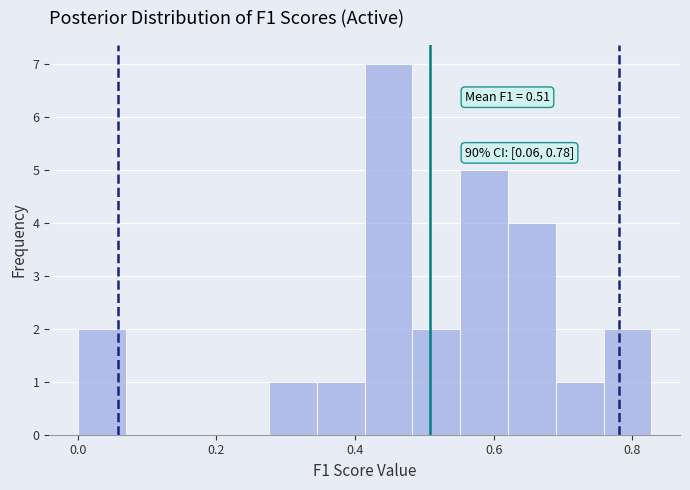

Read against the x-axis, roughly where is the centre of the tallest bar?

0.44